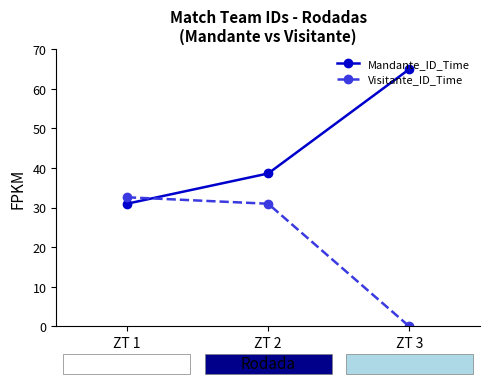

Reading left to right, list all the values displayed in this chart.

Mandante_ID_Time: 31.0	38.6	65.0
Visitante_ID_Time: 32.6	31.0	0.0